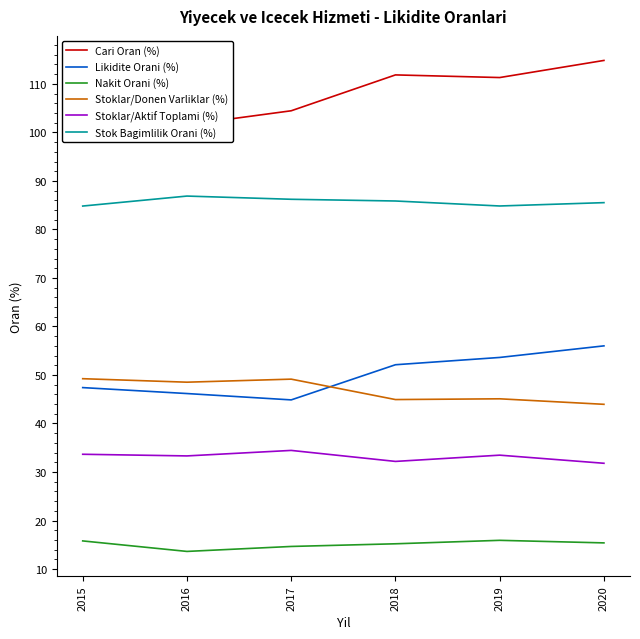

Which series has the widest spread of values?

Cari Oran (%)